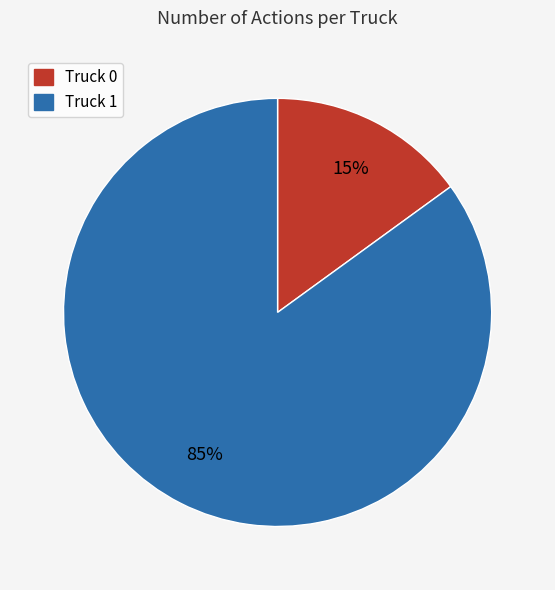

Which category accounts for the majority?

Truck 1